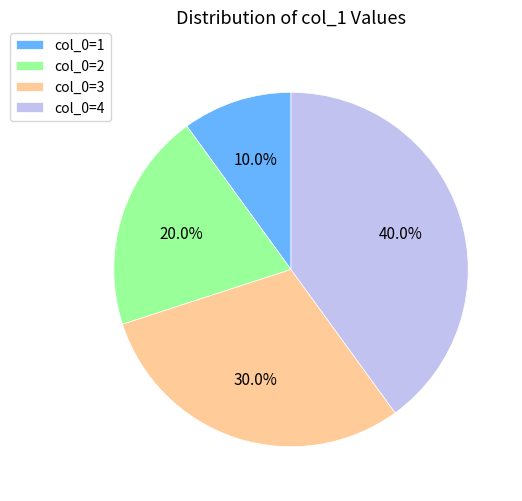

Combined, what portion of the pie is col_0=2 and col_0=4?

60.0%